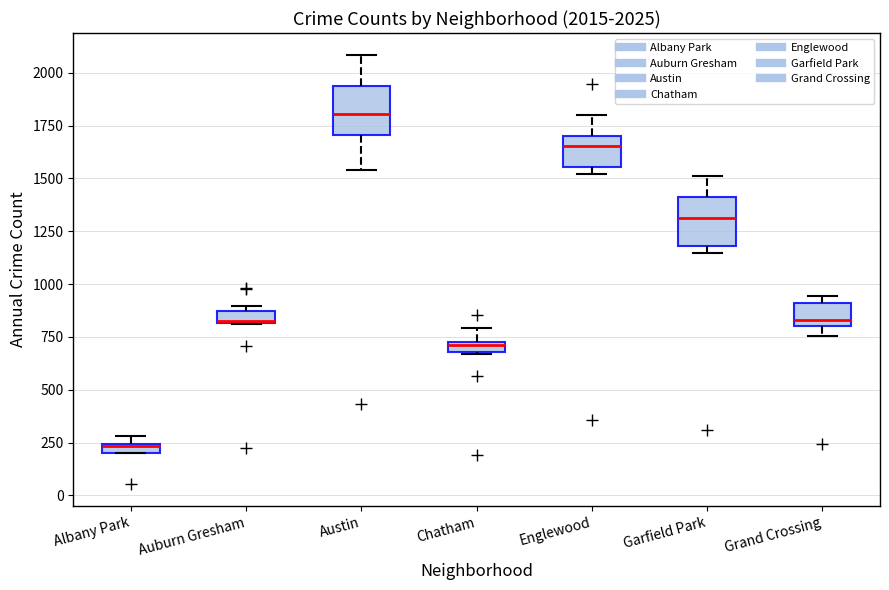

Which box has the lowest median line?

Albany Park